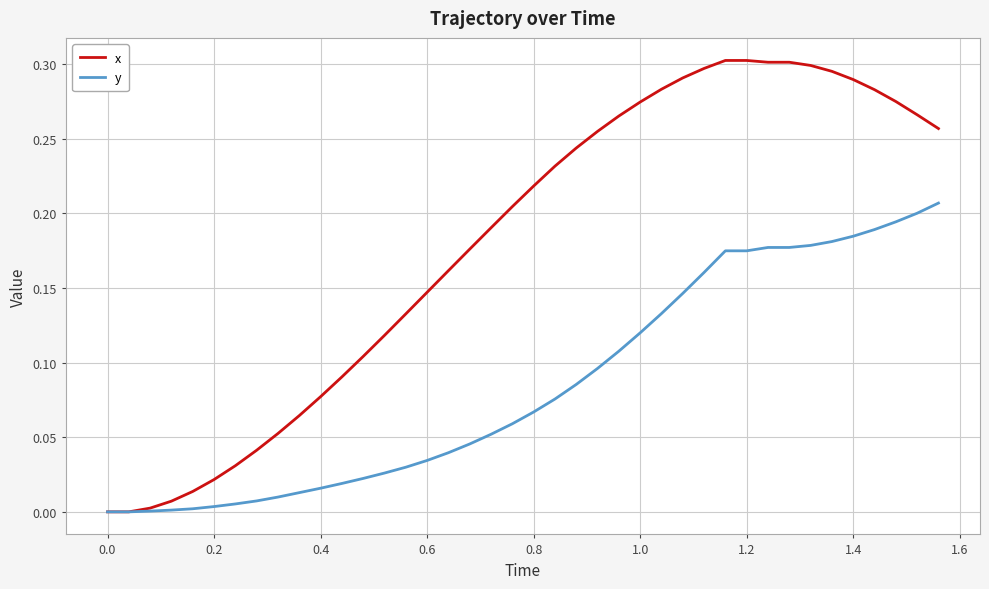

Which series has the largest total across all categories?

x